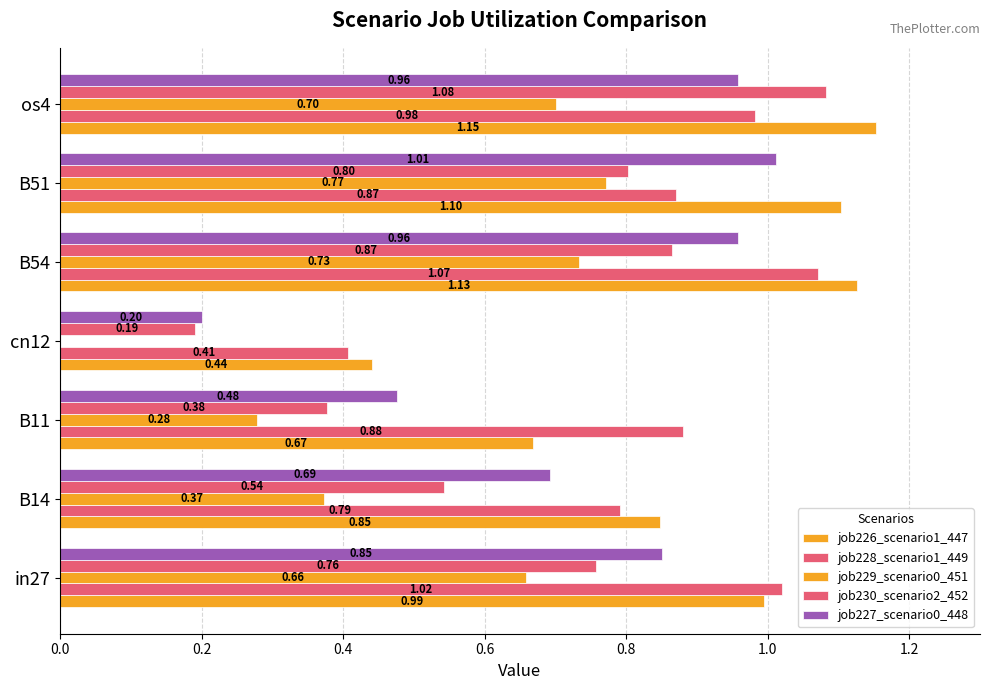

Rank the series by their maximum value, from highest to lowest.

job226_scenario1_447, job230_scenario2_452, job228_scenario1_449, job227_scenario0_448, job229_scenario0_451